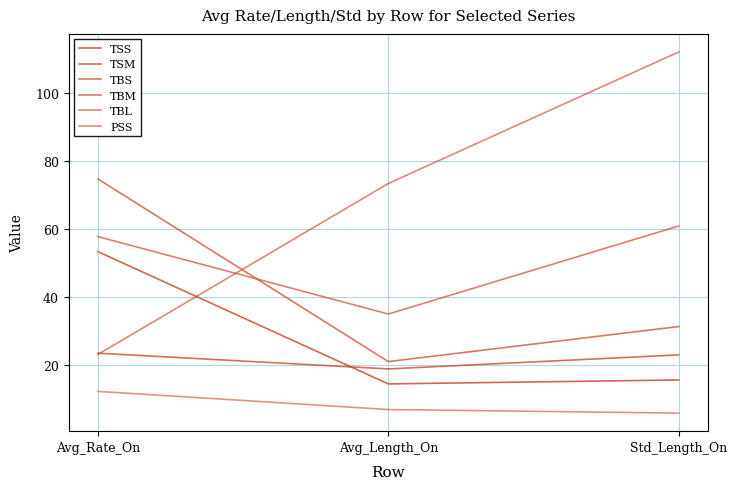

How many lines are shown in the chart?

6